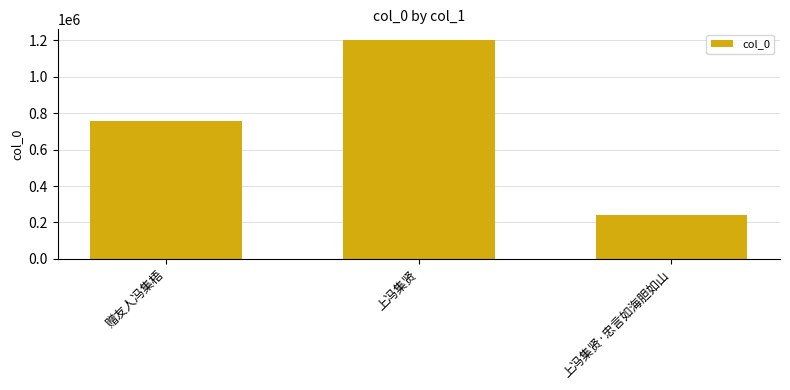

List the labels in order of value, smallest first.

上冯集贤·忠言如海胆如山, 赠友人冯集梧, 上冯集贤